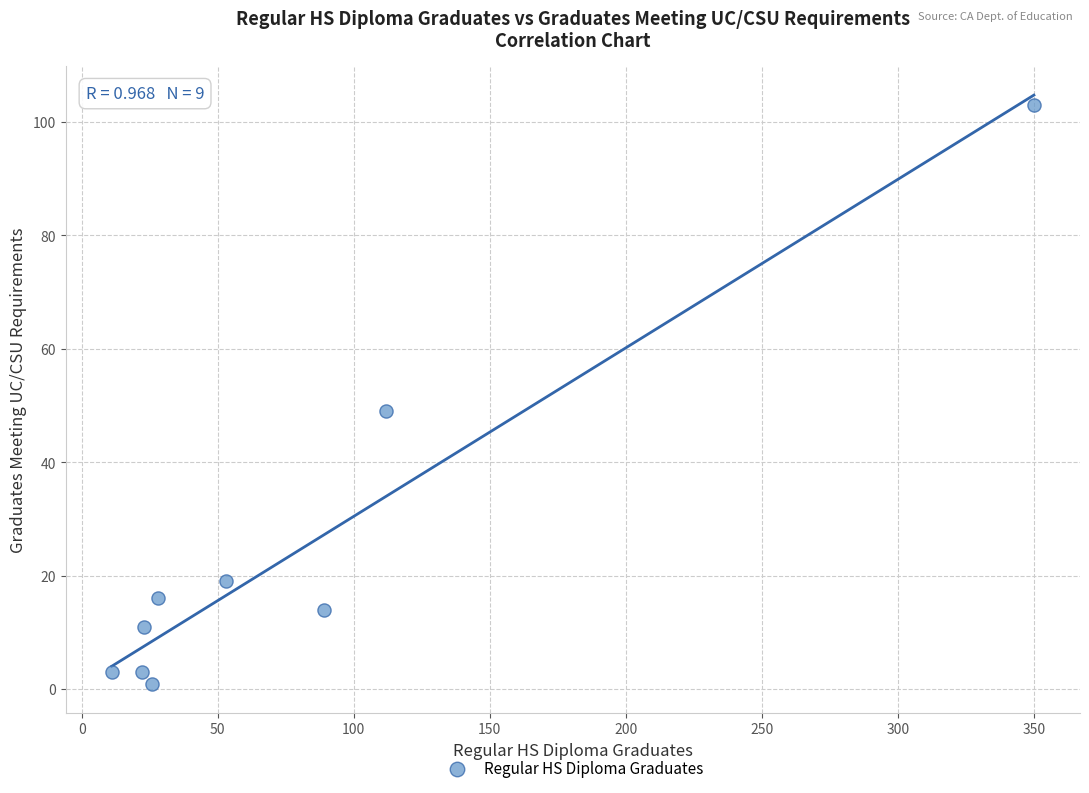

What Y value in the scatter plot is closest to 52?

49